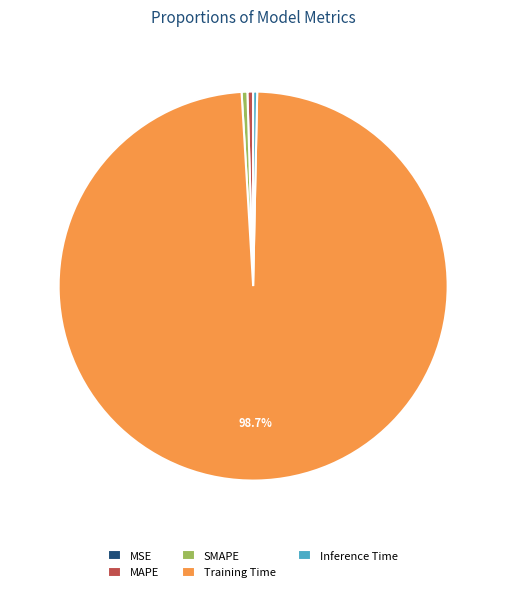

The Inference Time slice represents 0% of the pie. True or false?

True